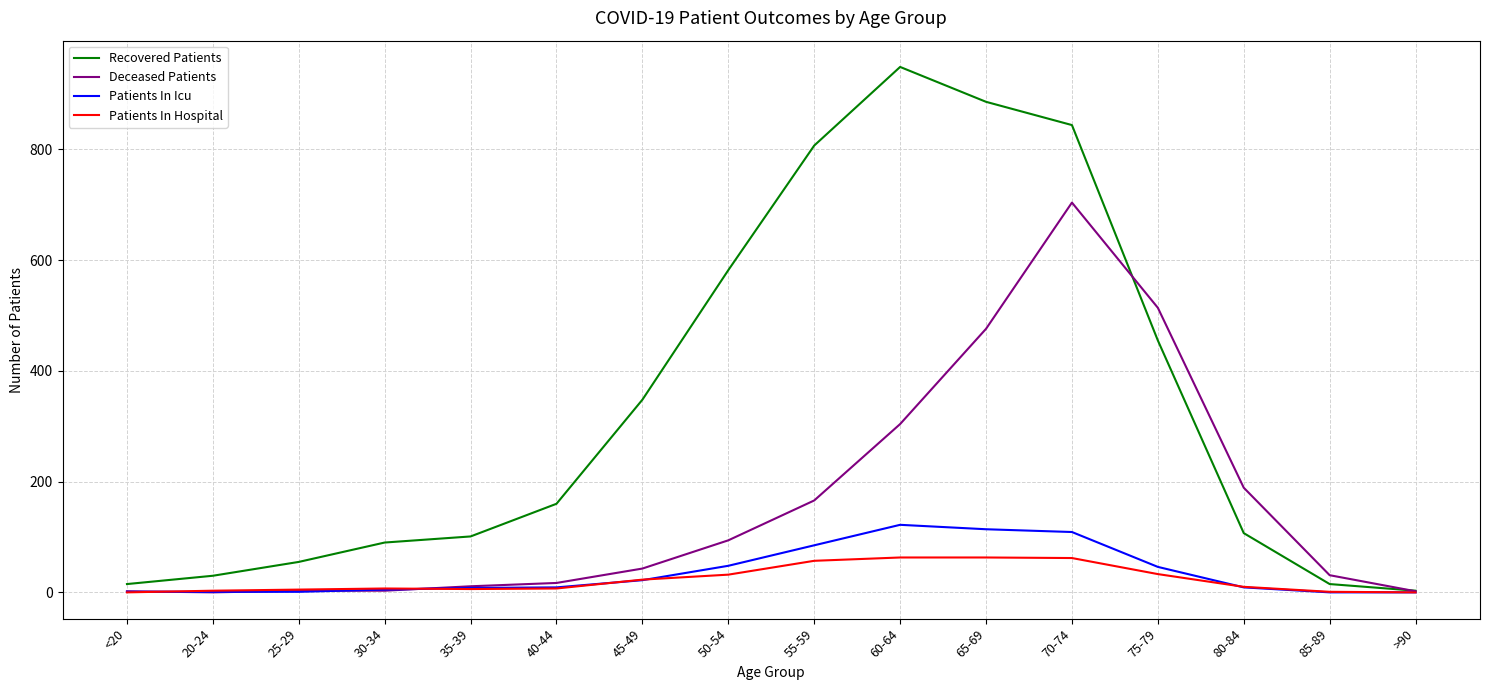

What are all the series names shown in the legend?

Recovered Patients, Deceased Patients, Patients In Icu, Patients In Hospital